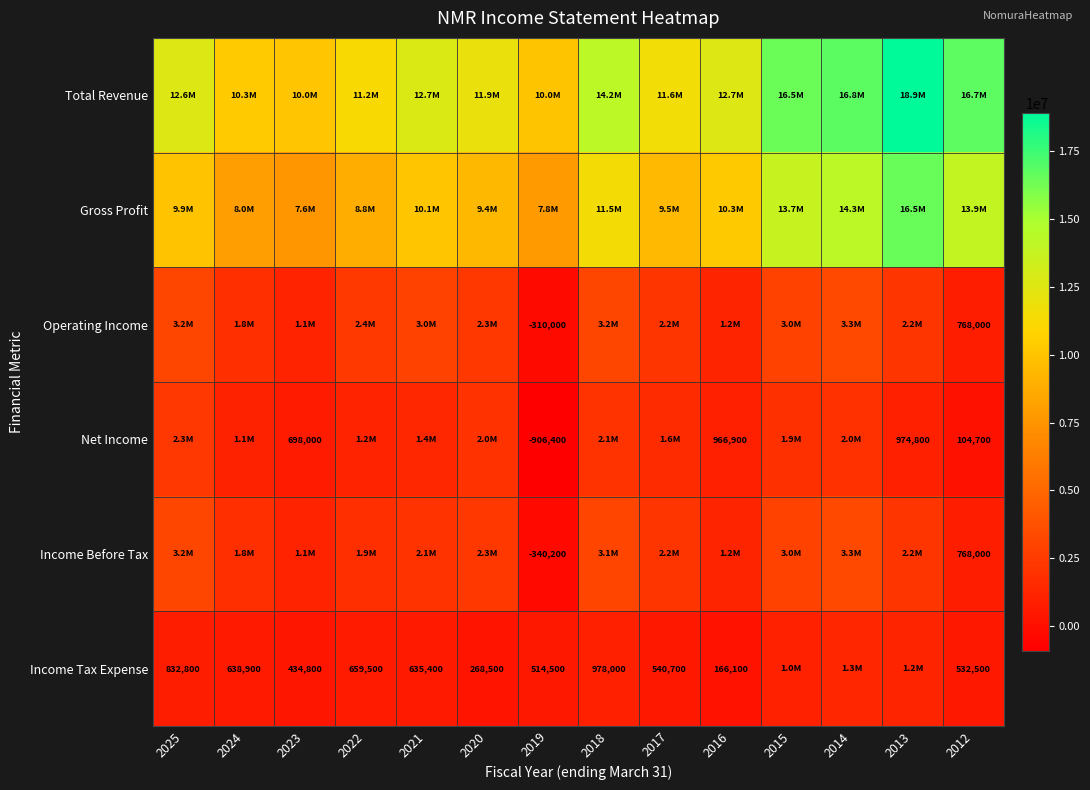

At which category does the chart reach its peak across all series?

2013